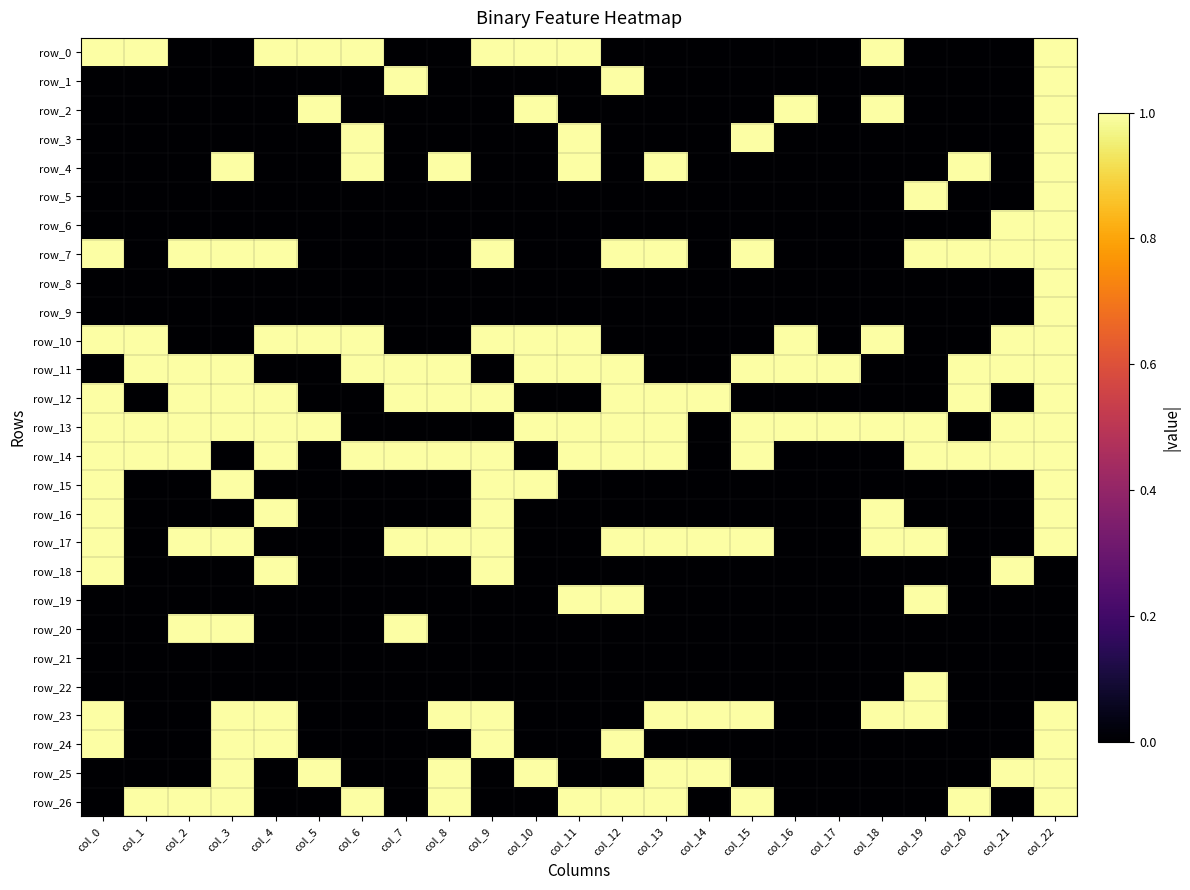

Reading left to right, list all the values displayed in this chart.

row_0: col_0=1	col_1=1	col_2=0	col_3=0	col_4=1	col_5=1	col_6=1	col_7=0	col_8=0	col_9=1	col_10=1	col_11=1	col_12=0	col_13=0	col_14=0	col_15=0	col_16=0	col_17=0	col_18=1	col_19=0	col_20=0	col_21=0	col_22=1
row_1: col_0=0	col_1=0	col_2=0	col_3=0	col_4=0	col_5=0	col_6=0	col_7=1	col_8=0	col_9=0	col_10=0	col_11=0	col_12=1	col_13=0	col_14=0	col_15=0	col_16=0	col_17=0	col_18=0	col_19=0	col_20=0	col_21=0	col_22=1
row_2: col_0=0	col_1=0	col_2=0	col_3=0	col_4=0	col_5=1	col_6=0	col_7=0	col_8=0	col_9=0	col_10=1	col_11=0	col_12=0	col_13=0	col_14=0	col_15=0	col_16=1	col_17=0	col_18=1	col_19=0	col_20=0	col_21=0	col_22=1
row_3: col_0=0	col_1=0	col_2=0	col_3=0	col_4=0	col_5=0	col_6=1	col_7=0	col_8=0	col_9=0	col_10=0	col_11=1	col_12=0	col_13=0	col_14=0	col_15=1	col_16=0	col_17=0	col_18=0	col_19=0	col_20=0	col_21=0	col_22=1
row_4: col_0=0	col_1=0	col_2=0	col_3=1	col_4=0	col_5=0	col_6=1	col_7=0	col_8=1	col_9=0	col_10=0	col_11=1	col_12=0	col_13=1	col_14=0	col_15=0	col_16=0	col_17=0	col_18=0	col_19=0	col_20=1	col_21=0	col_22=1
row_5: col_0=0	col_1=0	col_2=0	col_3=0	col_4=0	col_5=0	col_6=0	col_7=0	col_8=0	col_9=0	col_10=0	col_11=0	col_12=0	col_13=0	col_14=0	col_15=0	col_16=0	col_17=0	col_18=0	col_19=1	col_20=0	col_21=0	col_22=1
row_6: col_0=0	col_1=0	col_2=0	col_3=0	col_4=0	col_5=0	col_6=0	col_7=0	col_8=0	col_9=0	col_10=0	col_11=0	col_12=0	col_13=0	col_14=0	col_15=0	col_16=0	col_17=0	col_18=0	col_19=0	col_20=0	col_21=1	col_22=1
row_7: col_0=1	col_1=0	col_2=1	col_3=1	col_4=1	col_5=0	col_6=0	col_7=0	col_8=0	col_9=1	col_10=0	col_11=0	col_12=1	col_13=1	col_14=0	col_15=1	col_16=0	col_17=0	col_18=0	col_19=1	col_20=1	col_21=1	col_22=1
row_8: col_0=0	col_1=0	col_2=0	col_3=0	col_4=0	col_5=0	col_6=0	col_7=0	col_8=0	col_9=0	col_10=0	col_11=0	col_12=0	col_13=0	col_14=0	col_15=0	col_16=0	col_17=0	col_18=0	col_19=0	col_20=0	col_21=0	col_22=1
row_9: col_0=0	col_1=0	col_2=0	col_3=0	col_4=0	col_5=0	col_6=0	col_7=0	col_8=0	col_9=0	col_10=0	col_11=0	col_12=0	col_13=0	col_14=0	col_15=0	col_16=0	col_17=0	col_18=0	col_19=0	col_20=0	col_21=0	col_22=1
row_10: col_0=1	col_1=1	col_2=0	col_3=0	col_4=1	col_5=1	col_6=1	col_7=0	col_8=0	col_9=1	col_10=1	col_11=1	col_12=0	col_13=0	col_14=0	col_15=0	col_16=1	col_17=0	col_18=1	col_19=0	col_20=0	col_21=1	col_22=1
row_11: col_0=0	col_1=1	col_2=1	col_3=1	col_4=0	col_5=0	col_6=1	col_7=1	col_8=1	col_9=0	col_10=1	col_11=1	col_12=1	col_13=0	col_14=0	col_15=1	col_16=1	col_17=1	col_18=0	col_19=0	col_20=1	col_21=1	col_22=1
row_12: col_0=1	col_1=0	col_2=1	col_3=1	col_4=1	col_5=0	col_6=0	col_7=1	col_8=1	col_9=1	col_10=0	col_11=0	col_12=1	col_13=1	col_14=1	col_15=0	col_16=0	col_17=0	col_18=0	col_19=0	col_20=1	col_21=0	col_22=1
row_13: col_0=1	col_1=1	col_2=1	col_3=1	col_4=1	col_5=1	col_6=0	col_7=0	col_8=0	col_9=0	col_10=1	col_11=1	col_12=1	col_13=1	col_14=0	col_15=1	col_16=1	col_17=1	col_18=1	col_19=1	col_20=0	col_21=1	col_22=1
row_14: col_0=1	col_1=1	col_2=1	col_3=0	col_4=1	col_5=0	col_6=1	col_7=1	col_8=1	col_9=1	col_10=0	col_11=1	col_12=1	col_13=1	col_14=0	col_15=1	col_16=0	col_17=0	col_18=0	col_19=1	col_20=1	col_21=1	col_22=1
row_15: col_0=1	col_1=0	col_2=0	col_3=1	col_4=0	col_5=0	col_6=0	col_7=0	col_8=0	col_9=1	col_10=1	col_11=0	col_12=0	col_13=0	col_14=0	col_15=0	col_16=0	col_17=0	col_18=0	col_19=0	col_20=0	col_21=0	col_22=1
row_16: col_0=1	col_1=0	col_2=0	col_3=0	col_4=1	col_5=0	col_6=0	col_7=0	col_8=0	col_9=1	col_10=0	col_11=0	col_12=0	col_13=0	col_14=0	col_15=0	col_16=0	col_17=0	col_18=1	col_19=0	col_20=0	col_21=0	col_22=1
row_17: col_0=1	col_1=0	col_2=1	col_3=1	col_4=0	col_5=0	col_6=0	col_7=1	col_8=1	col_9=1	col_10=0	col_11=0	col_12=1	col_13=1	col_14=1	col_15=1	col_16=0	col_17=0	col_18=1	col_19=1	col_20=0	col_21=0	col_22=1
row_18: col_0=1	col_1=0	col_2=0	col_3=0	col_4=1	col_5=0	col_6=0	col_7=0	col_8=0	col_9=1	col_10=0	col_11=0	col_12=0	col_13=0	col_14=0	col_15=0	col_16=0	col_17=0	col_18=0	col_19=0	col_20=0	col_21=1	col_22=0
row_19: col_0=0	col_1=0	col_2=0	col_3=0	col_4=0	col_5=0	col_6=0	col_7=0	col_8=0	col_9=0	col_10=0	col_11=1	col_12=1	col_13=0	col_14=0	col_15=0	col_16=0	col_17=0	col_18=0	col_19=1	col_20=0	col_21=0	col_22=0
row_20: col_0=0	col_1=0	col_2=1	col_3=1	col_4=0	col_5=0	col_6=0	col_7=1	col_8=0	col_9=0	col_10=0	col_11=0	col_12=0	col_13=0	col_14=0	col_15=0	col_16=0	col_17=0	col_18=0	col_19=0	col_20=0	col_21=0	col_22=0
row_21: col_0=0	col_1=0	col_2=0	col_3=0	col_4=0	col_5=0	col_6=0	col_7=0	col_8=0	col_9=0	col_10=0	col_11=0	col_12=0	col_13=0	col_14=0	col_15=0	col_16=0	col_17=0	col_18=0	col_19=0	col_20=0	col_21=0	col_22=0
row_22: col_0=0	col_1=0	col_2=0	col_3=0	col_4=0	col_5=0	col_6=0	col_7=0	col_8=0	col_9=0	col_10=0	col_11=0	col_12=0	col_13=0	col_14=0	col_15=0	col_16=0	col_17=0	col_18=0	col_19=1	col_20=0	col_21=0	col_22=0
row_23: col_0=1	col_1=0	col_2=0	col_3=1	col_4=1	col_5=0	col_6=0	col_7=0	col_8=1	col_9=1	col_10=0	col_11=0	col_12=0	col_13=1	col_14=1	col_15=1	col_16=0	col_17=0	col_18=1	col_19=1	col_20=0	col_21=0	col_22=1
row_24: col_0=1	col_1=0	col_2=0	col_3=1	col_4=1	col_5=0	col_6=0	col_7=0	col_8=0	col_9=1	col_10=0	col_11=0	col_12=1	col_13=0	col_14=0	col_15=0	col_16=0	col_17=0	col_18=0	col_19=0	col_20=0	col_21=0	col_22=1
row_25: col_0=0	col_1=0	col_2=0	col_3=1	col_4=0	col_5=1	col_6=0	col_7=0	col_8=1	col_9=0	col_10=1	col_11=0	col_12=0	col_13=1	col_14=1	col_15=0	col_16=0	col_17=0	col_18=0	col_19=0	col_20=0	col_21=1	col_22=1
row_26: col_0=0	col_1=1	col_2=1	col_3=1	col_4=0	col_5=0	col_6=1	col_7=0	col_8=1	col_9=0	col_10=0	col_11=1	col_12=1	col_13=1	col_14=0	col_15=1	col_16=0	col_17=0	col_18=0	col_19=0	col_20=1	col_21=0	col_22=1